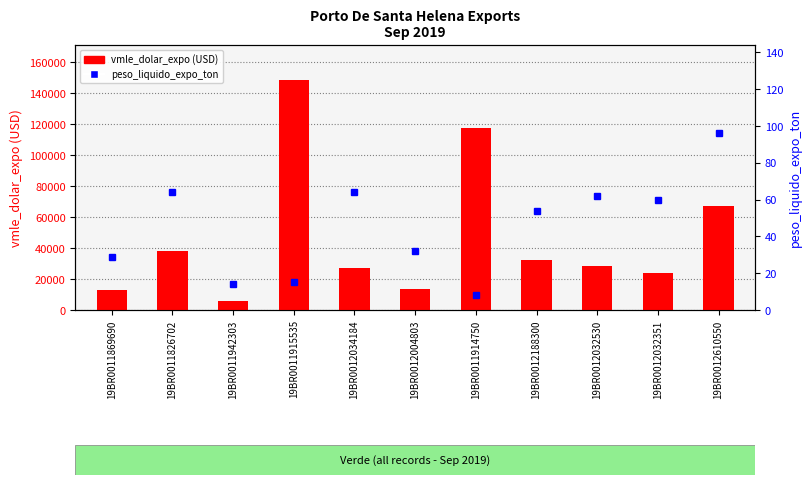

At 19BR0011914750, list the series in order from smallest to largest.

peso_liquido_expo_ton, vmle_dolar_expo (USD)